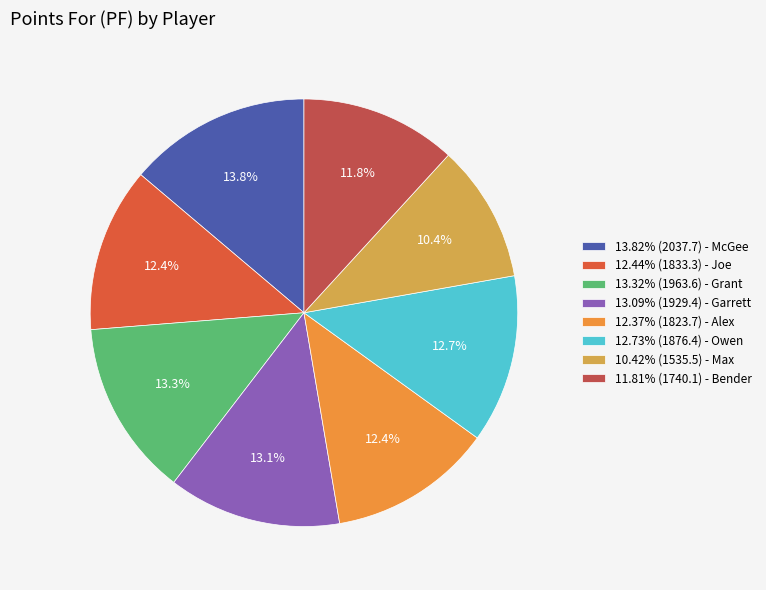

Count the number of slices in the pie.

8